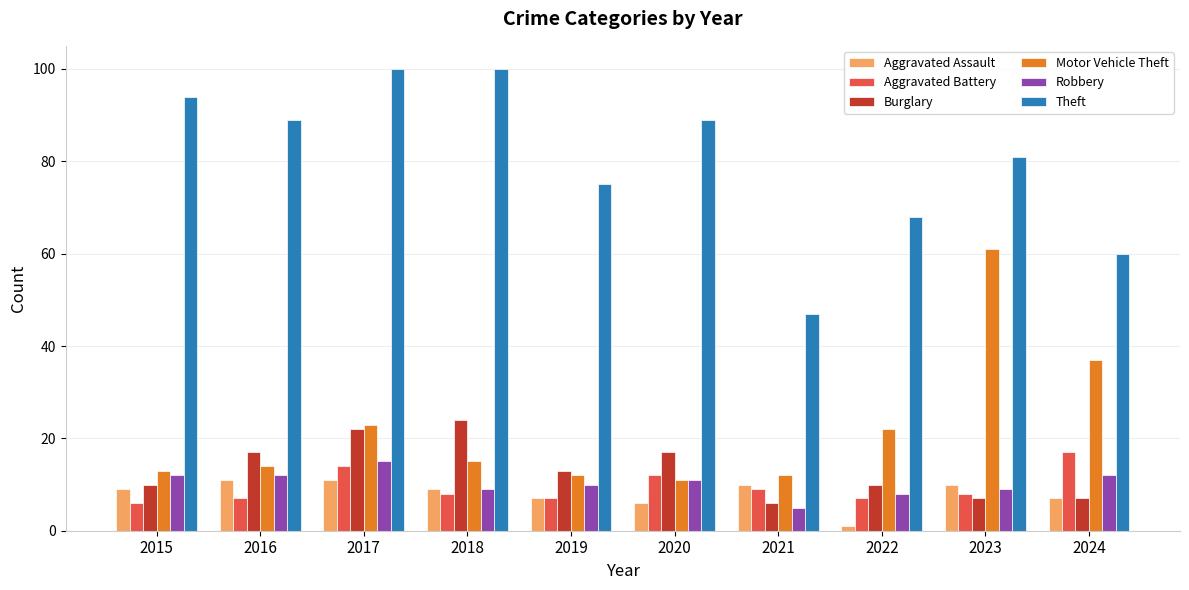

Which label corresponds to the smallest value in the chart?

2022